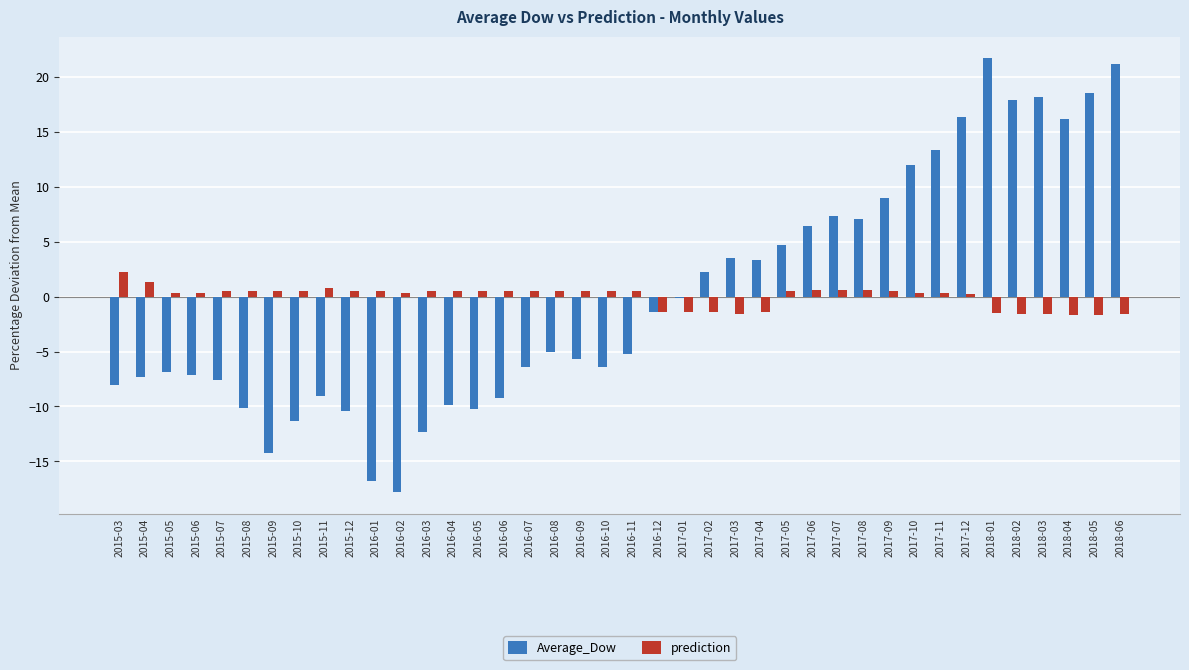

The value of prediction at 2015-03 is 0.9. True or false?

False